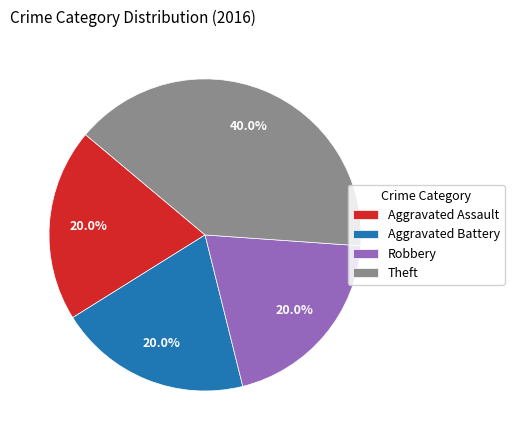

Is the sum of Theft and Aggravated Battery greater than half?

Yes